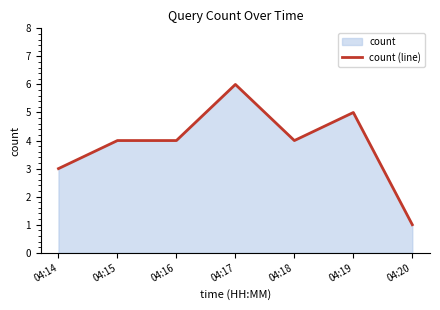

What is the value of the 3rd point from the left?

4